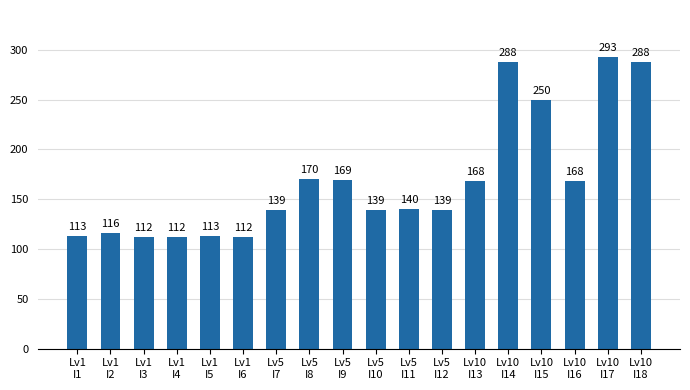

Where does the data first go above 140?

Lv5
I8